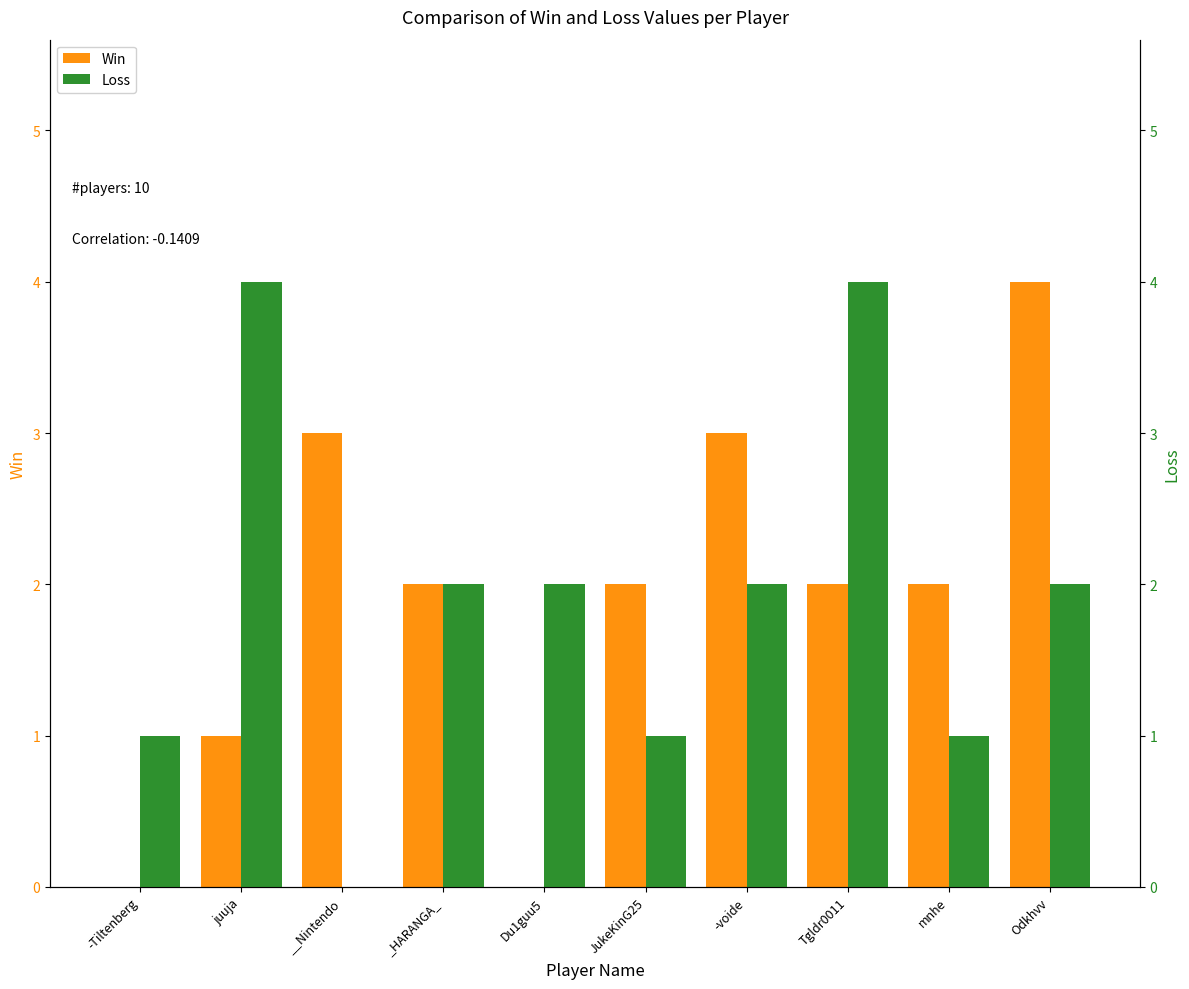

What is the label of the 2nd bar from the left?

juuja